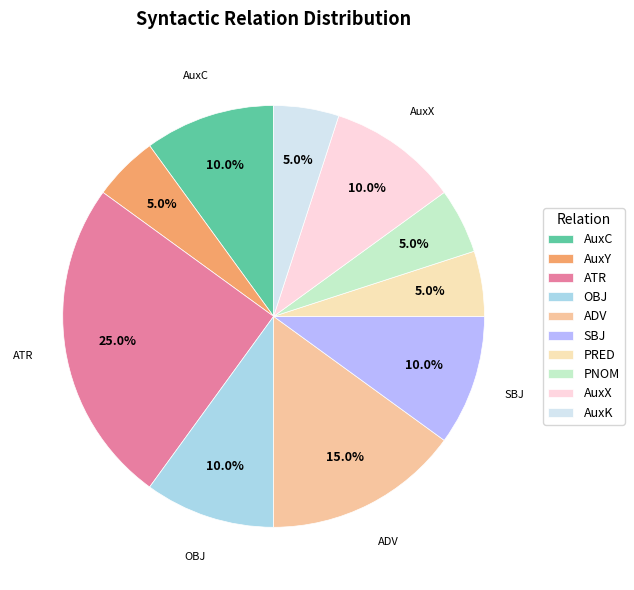

To the nearest percent, what is the combined percentage of ATR and ADV?

40%